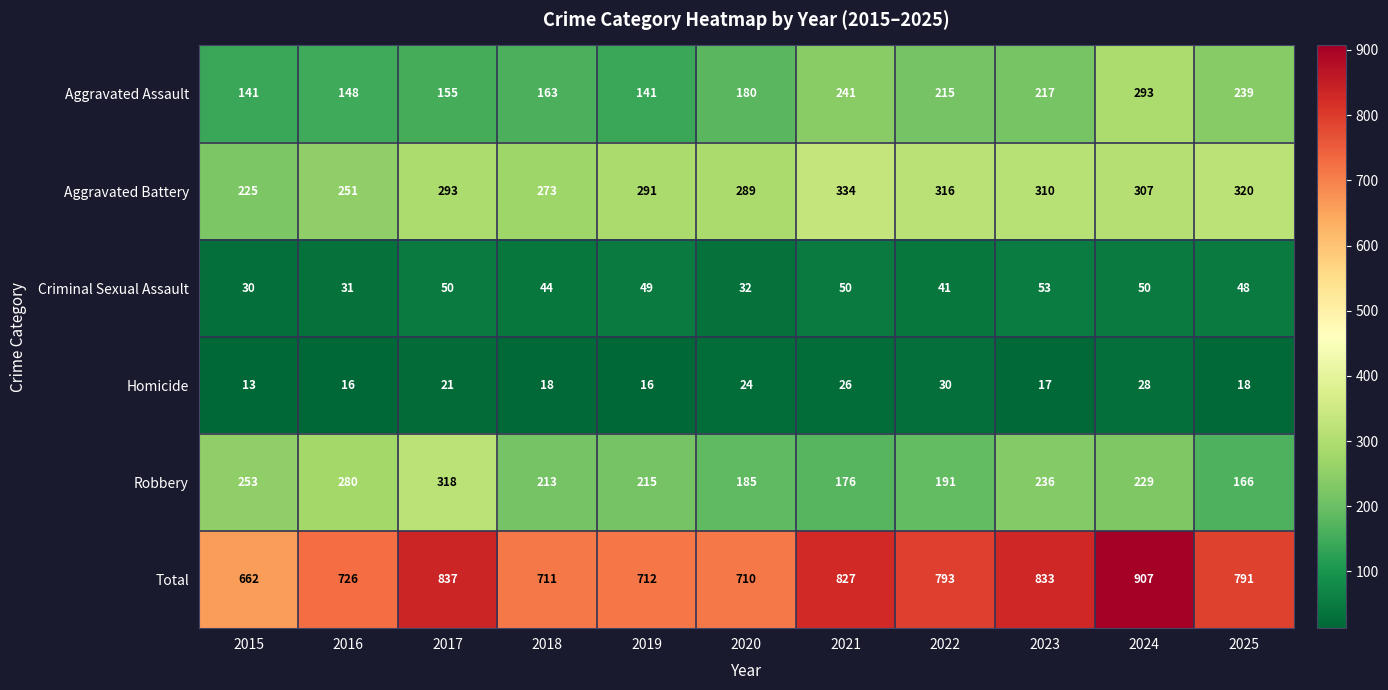

At which category is the sum across all series the highest?

2024